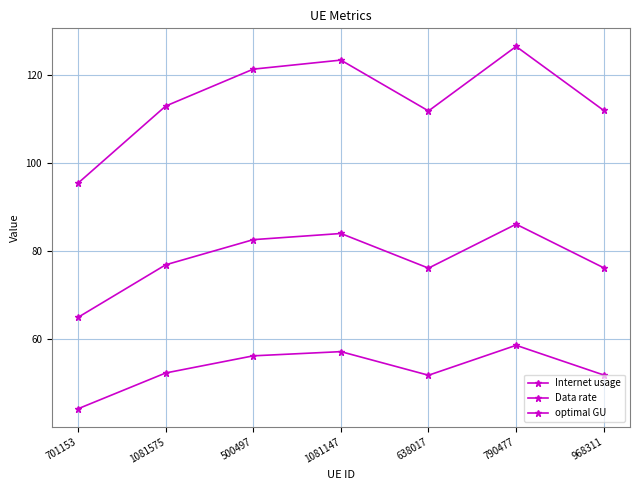

Is this an area chart (filled region under the line)?

No